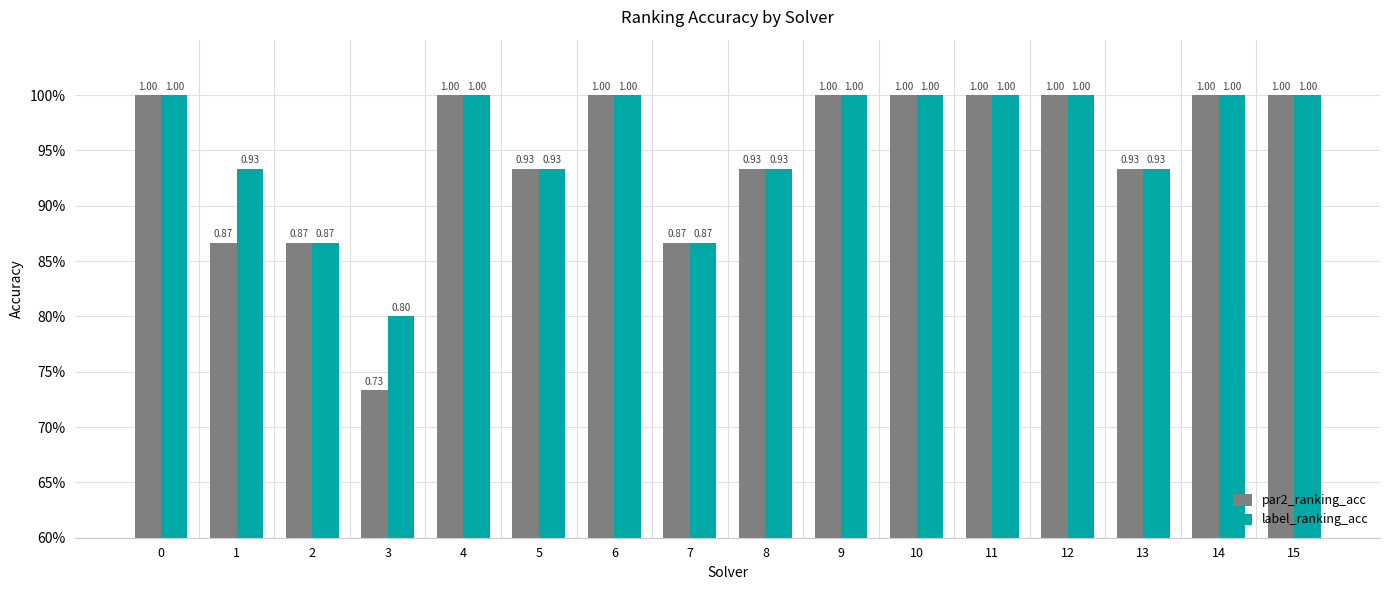

Which series changed the most between 0 and 15?

par2_ranking_acc